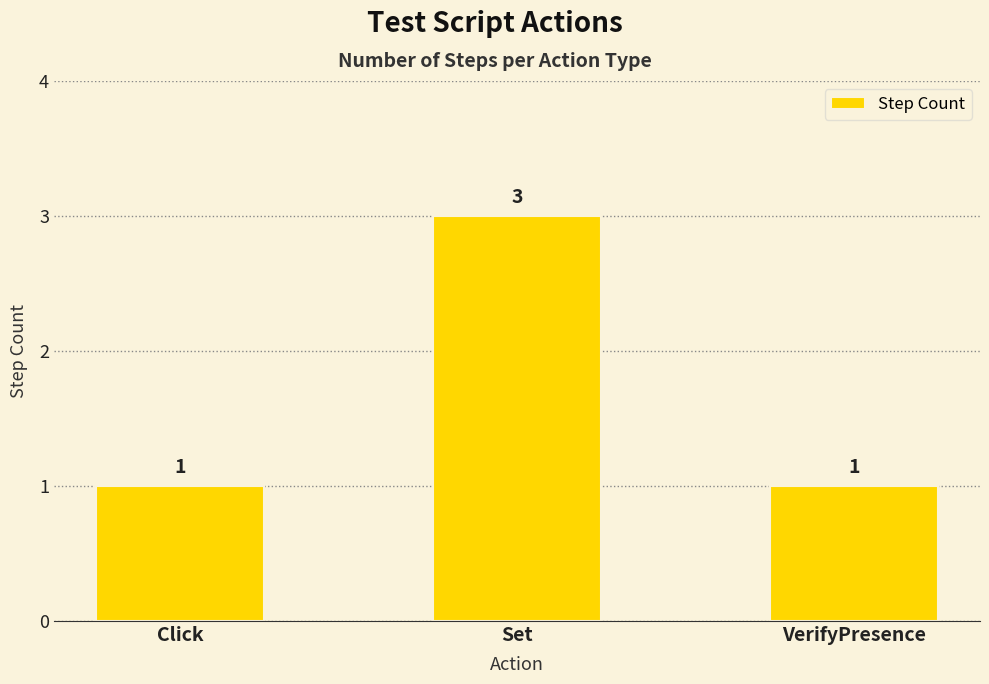

What is the label of the 3rd bar from the left?

VerifyPresence